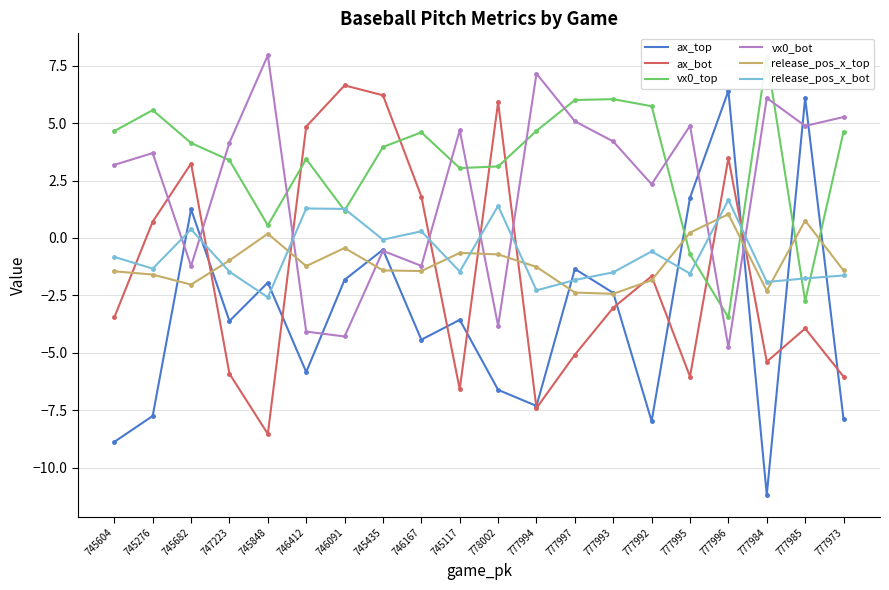

How many negative values does the vx0_top series have?

3